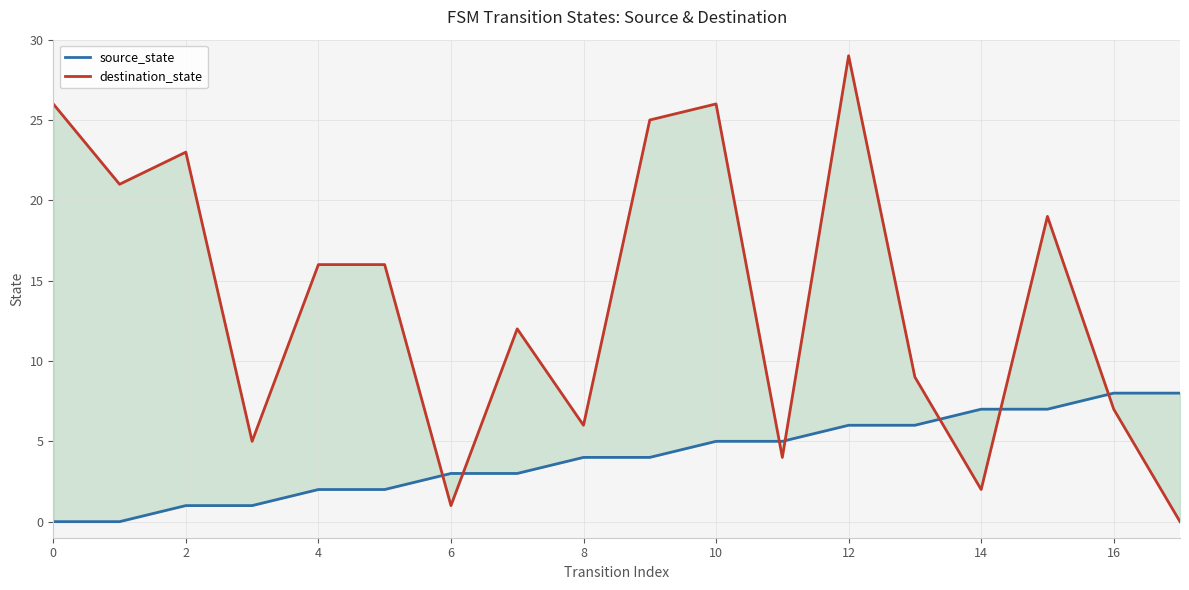

At which category is the sum across all series the highest?

12